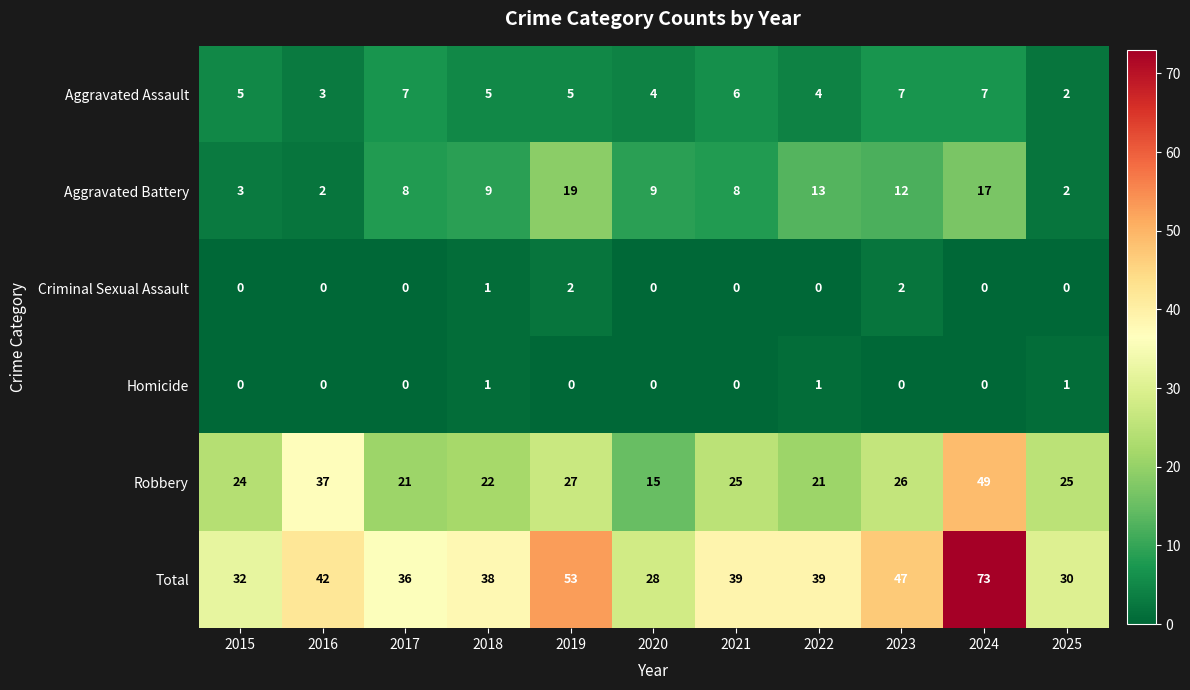

The value of Criminal Sexual Assault at 2016 is -1. True or false?

False